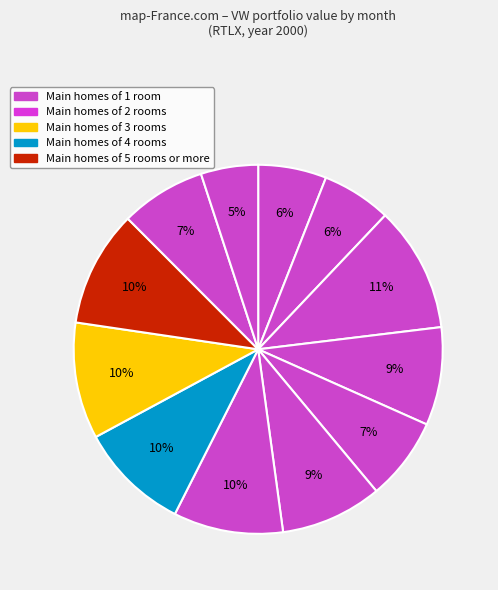

Which category has the smallest portion of the pie?

12